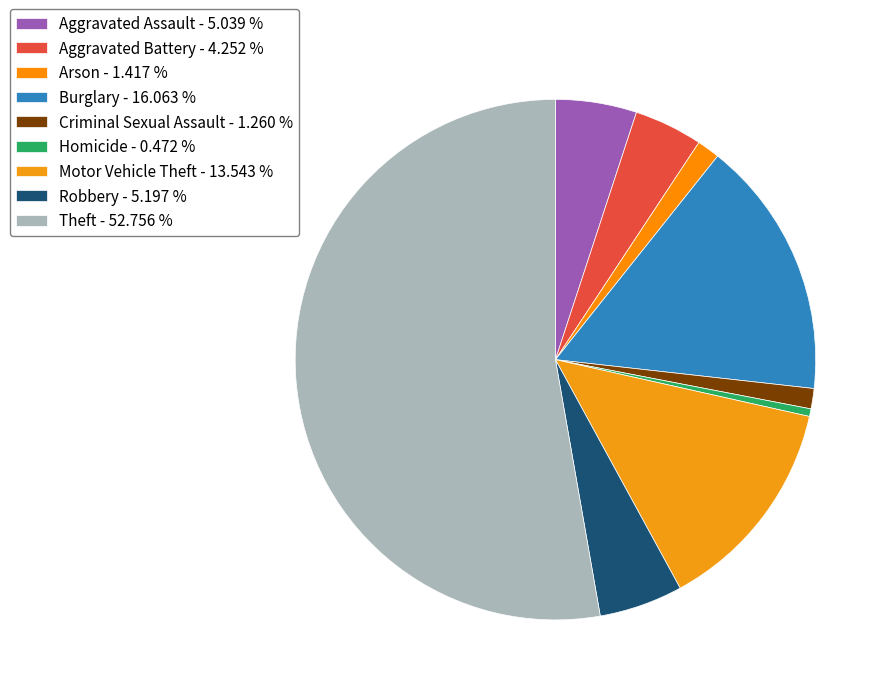

The Robbery slice represents 19% of the pie. True or false?

False